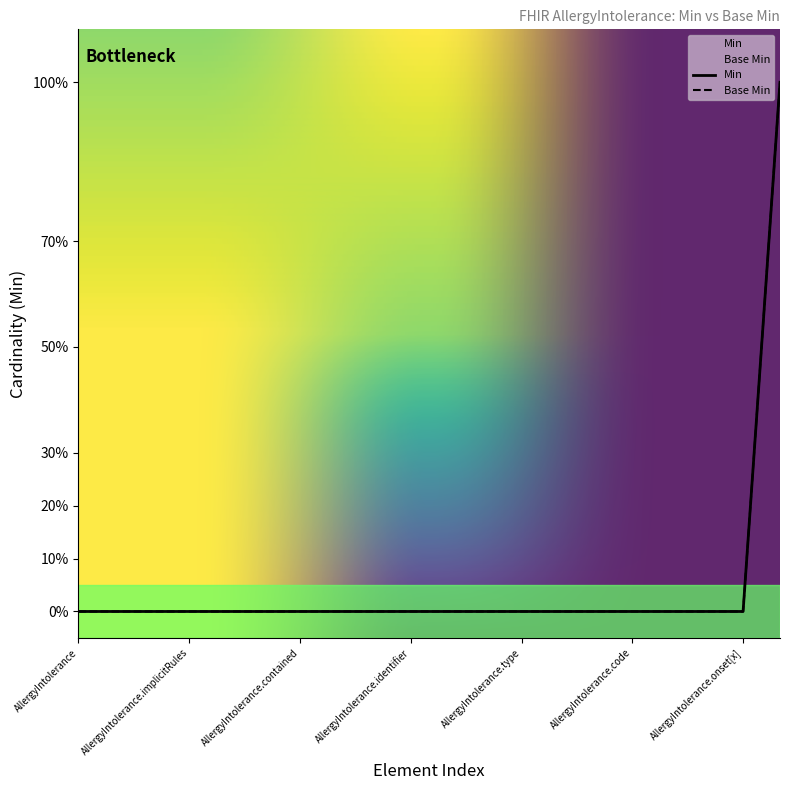

True or false: Base Min has a value of 0 at AllergyIntolerance.implicitRules.

False